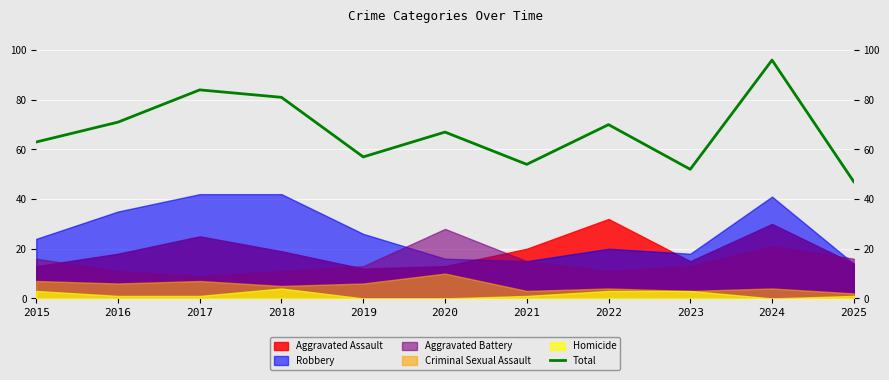

How many data points are less than 67?

5